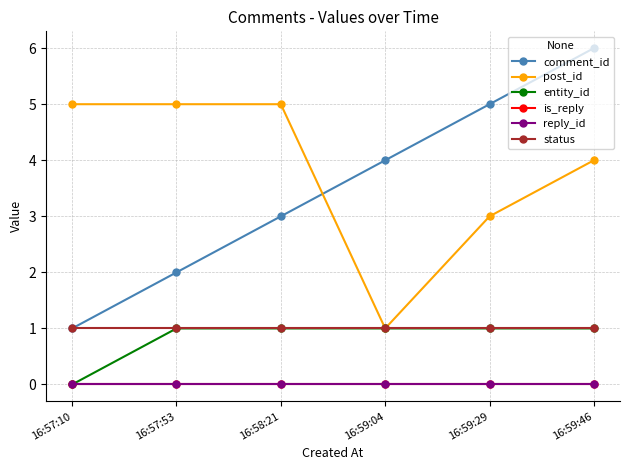

Which series has the largest total across all categories?

post_id